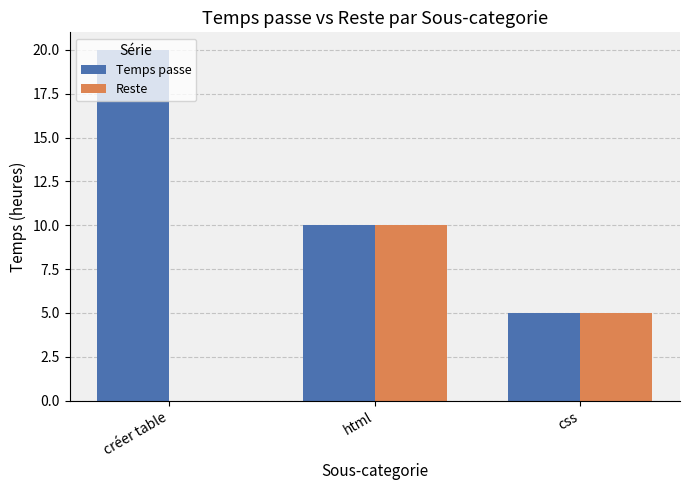

What are all the series names shown in the legend?

Temps passe, Reste